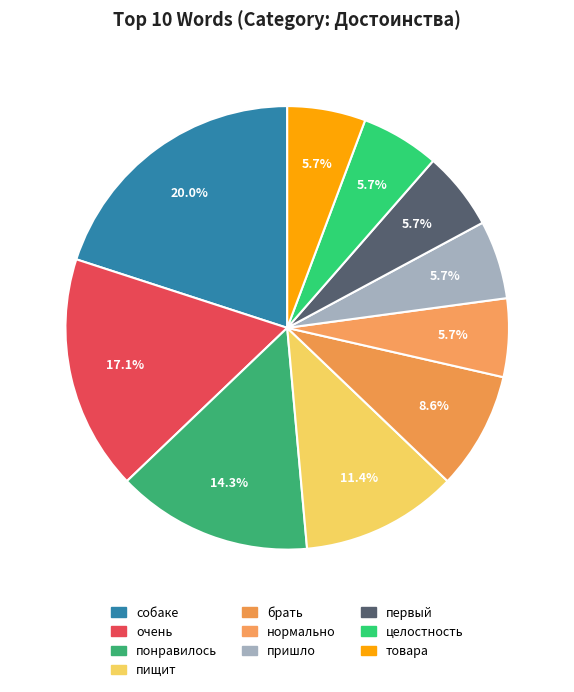

Which category has the biggest portion of the pie?

собаке